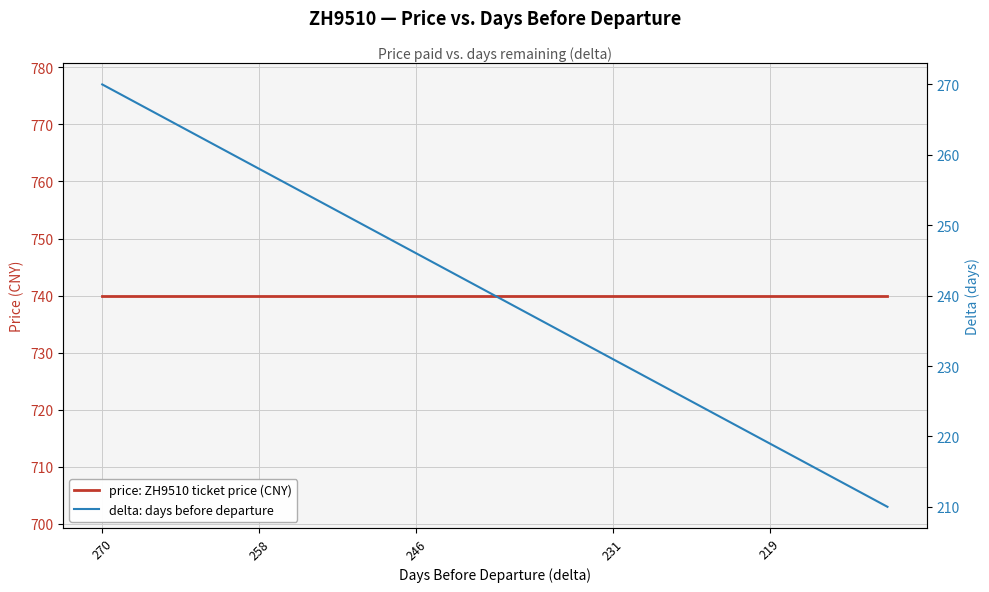

True or false: delta: days before departure and price: ZH9510 ticket price (CNY) cross at least once.

False